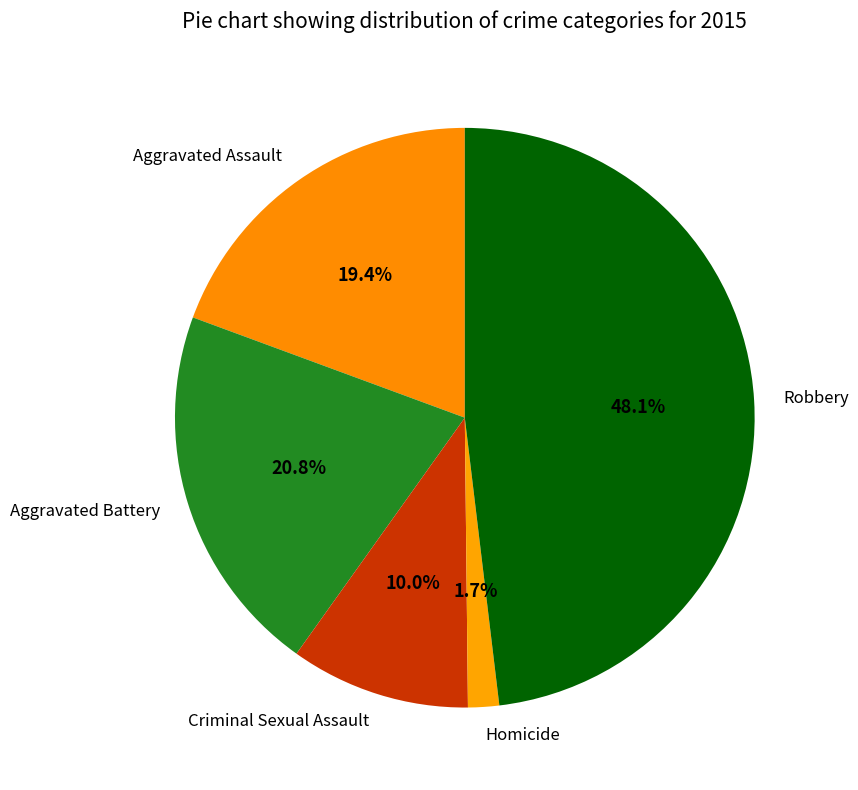

To the nearest percent, what is the difference between the largest and smallest slice percentages?

46%